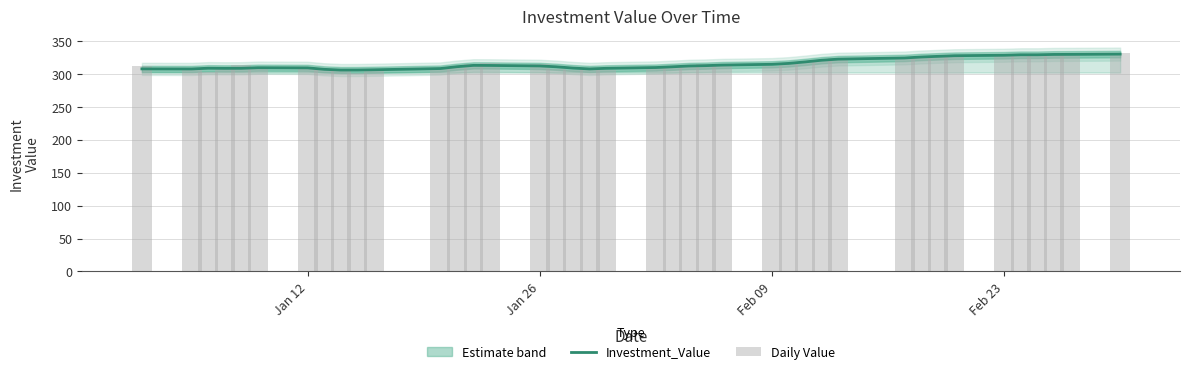

What is the value of the Investment_Value bar at the 18th from the left?

309.2